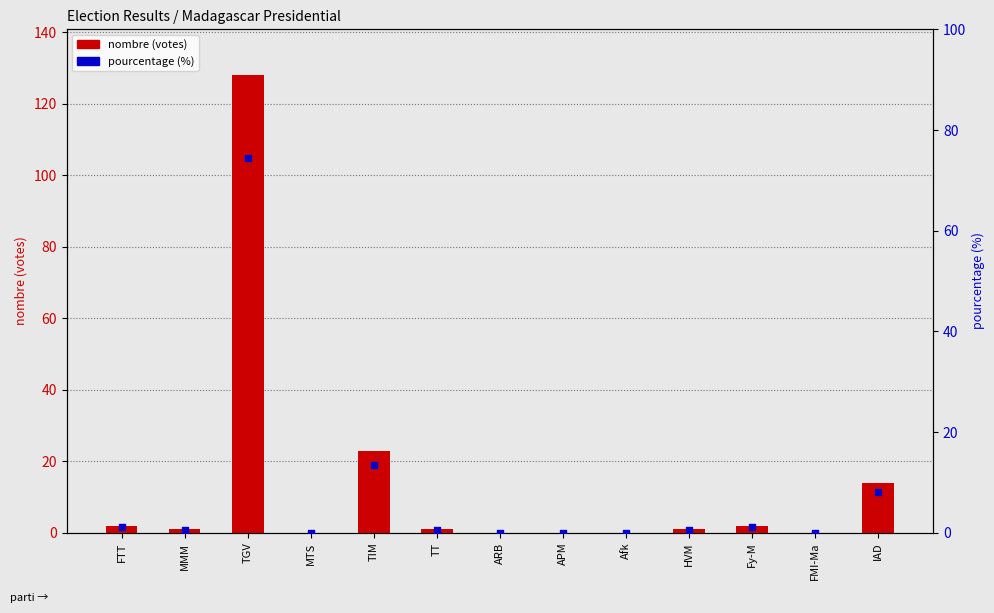

At which category is the sum across all series the highest?

TGV